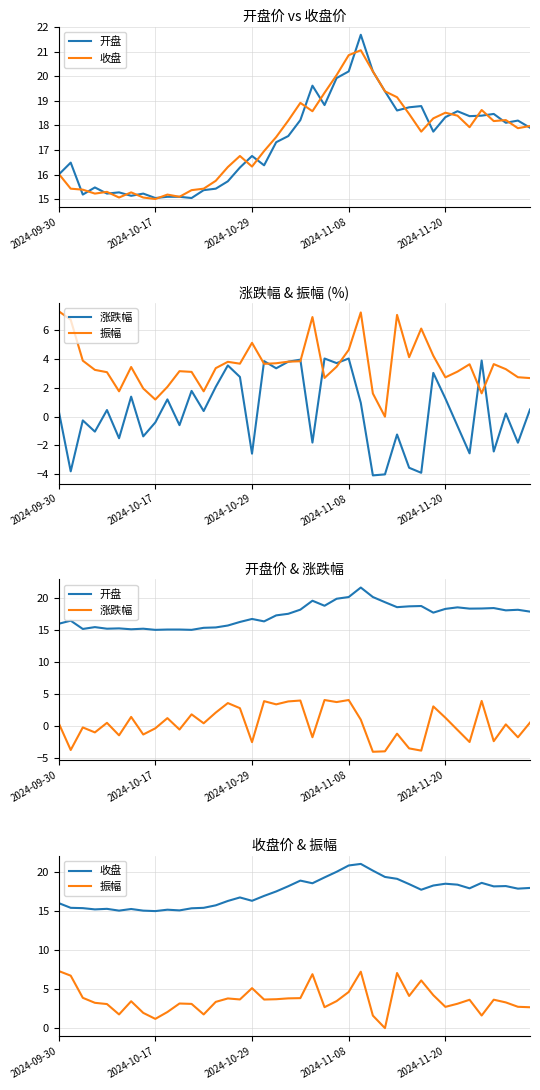

At which category is the sum across all series the highest?

25